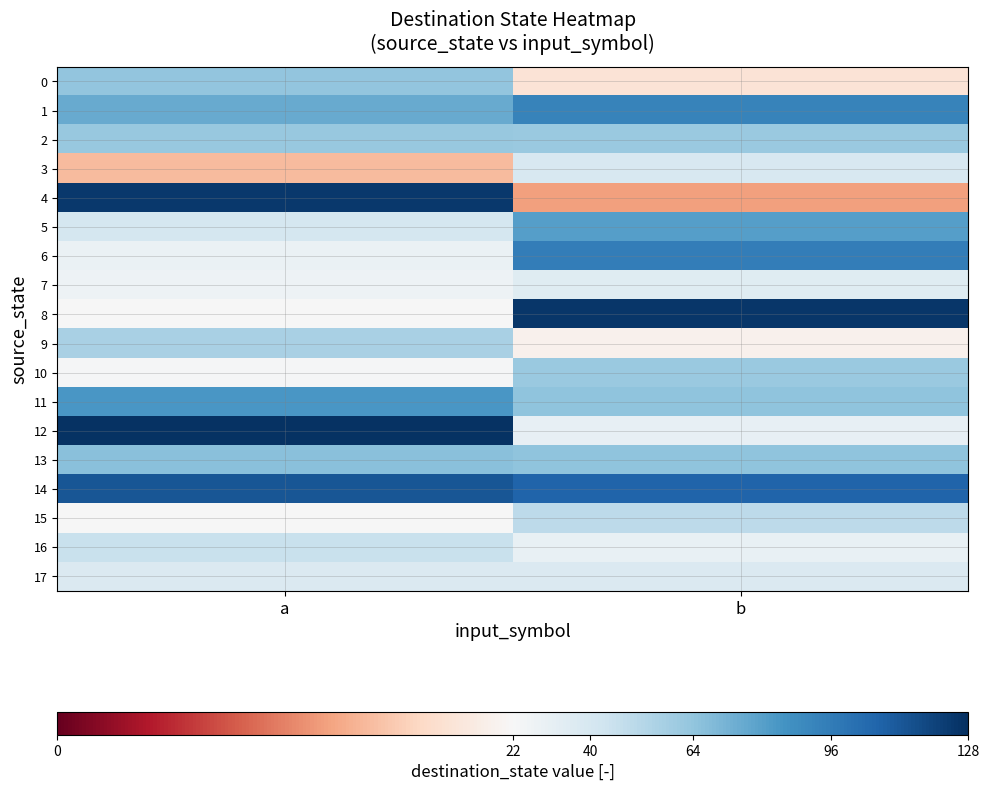

What is the spread (max minus min) of values at b?

112